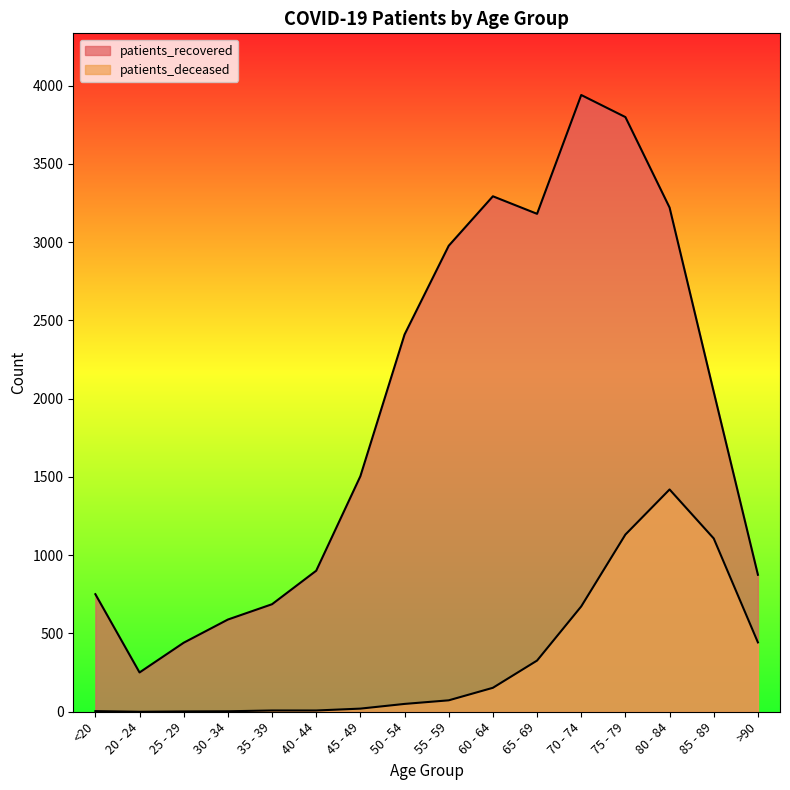

Which category has the highest value in the patients_deceased series?

80 - 84